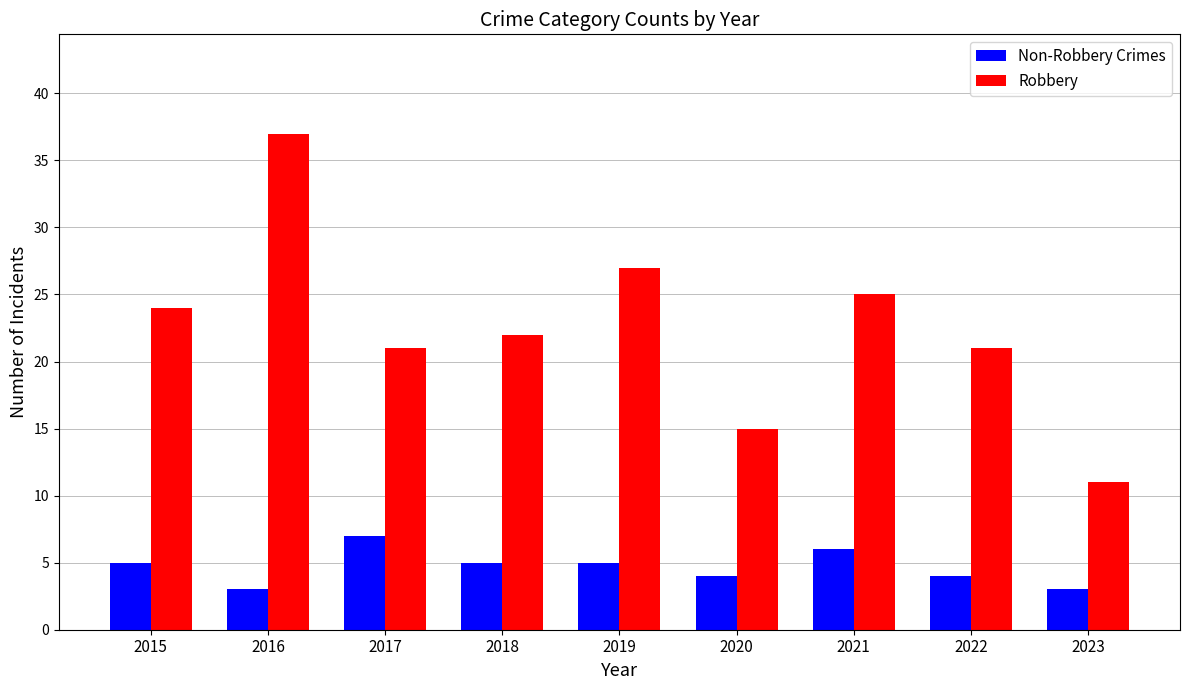

What is the total value across all series at 2017?

28